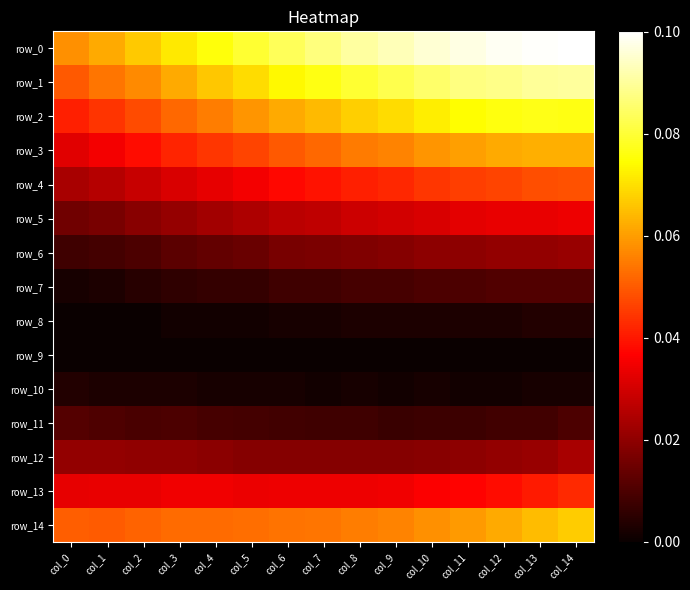

Reading left to right, list all the values displayed in this chart.

row_0: 0.1	0.1	0.1	0.1	0.1	0.1	0.1	0.1	0.1	0.1	0.1	0.1	0.1	0.1	0.1
row_1: 0.0	0.1	0.1	0.1	0.1	0.1	0.1	0.1	0.1	0.1	0.1	0.1	0.1	0.1	0.1
row_2: 0.0	0.0	0.0	0.1	0.1	0.1	0.1	0.1	0.1	0.1	0.1	0.1	0.1	0.1	0.1
row_3: 0.0	0.0	0.0	0.0	0.0	0.0	0.1	0.1	0.1	0.1	0.1	0.1	0.1	0.1	0.1
row_4: 0.0	0.0	0.0	0.0	0.0	0.0	0.0	0.0	0.0	0.0	0.0	0.0	0.0	0.0	0.0
row_5: 0.0	0.0	0.0	0.0	0.0	0.0	0.0	0.0	0.0	0.0	0.0	0.0	0.0	0.0	0.0
row_6: 0.0	0.0	0.0	0.0	0.0	0.0	0.0	0.0	0.0	0.0	0.0	0.0	0.0	0.0	0.0
row_7: 0.0	0.0	0.0	0.0	0.0	0.0	0.0	0.0	0.0	0.0	0.0	0.0	0.0	0.0	0.0
row_8: 0.0	0.0	0.0	0.0	0.0	0.0	0.0	0.0	0.0	0.0	0.0	0.0	0.0	0.0	0.0
row_9: 0.0	0.0	0.0	0.0	0.0	0.0	0.0	0.0	0.0	0.0	0.0	0.0	0.0	0.0	0.0
row_10: 0.0	0.0	0.0	0.0	0.0	0.0	0.0	0.0	0.0	0.0	0.0	0.0	0.0	0.0	0.0
row_11: 0.0	0.0	0.0	0.0	0.0	0.0	0.0	0.0	0.0	0.0	0.0	0.0	0.0	0.0	0.0
row_12: 0.0	0.0	0.0	0.0	0.0	0.0	0.0	0.0	0.0	0.0	0.0	0.0	0.0	0.0	0.0
row_13: 0.0	0.0	0.0	0.0	0.0	0.0	0.0	0.0	0.0	0.0	0.0	0.0	0.0	0.0	0.0
row_14: 0.1	0.1	0.1	0.1	0.1	0.1	0.1	0.1	0.1	0.1	0.1	0.1	0.1	0.1	0.1